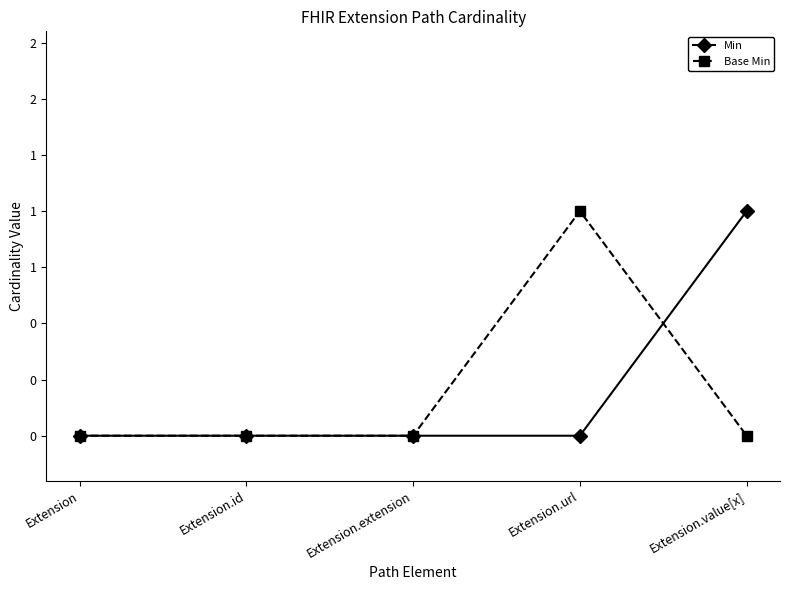

Which category has the lowest value across all series?

Extension